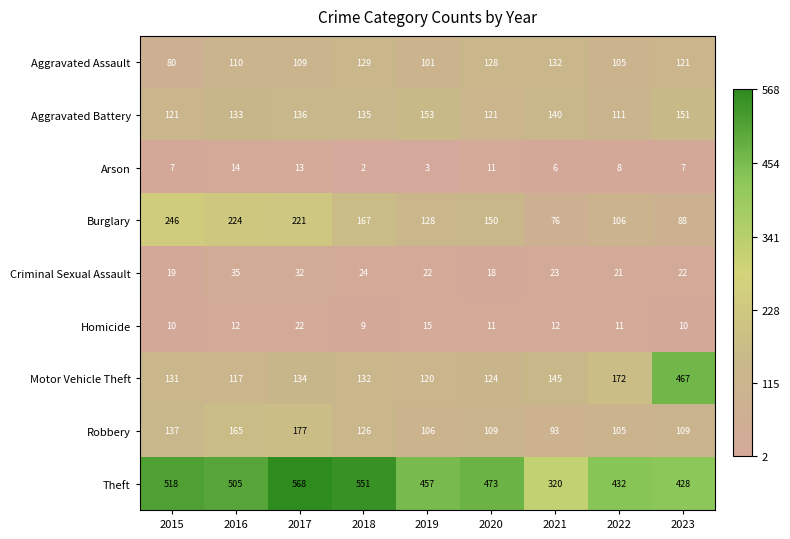

True or false: Arson has a value of 6 at 2021.

True